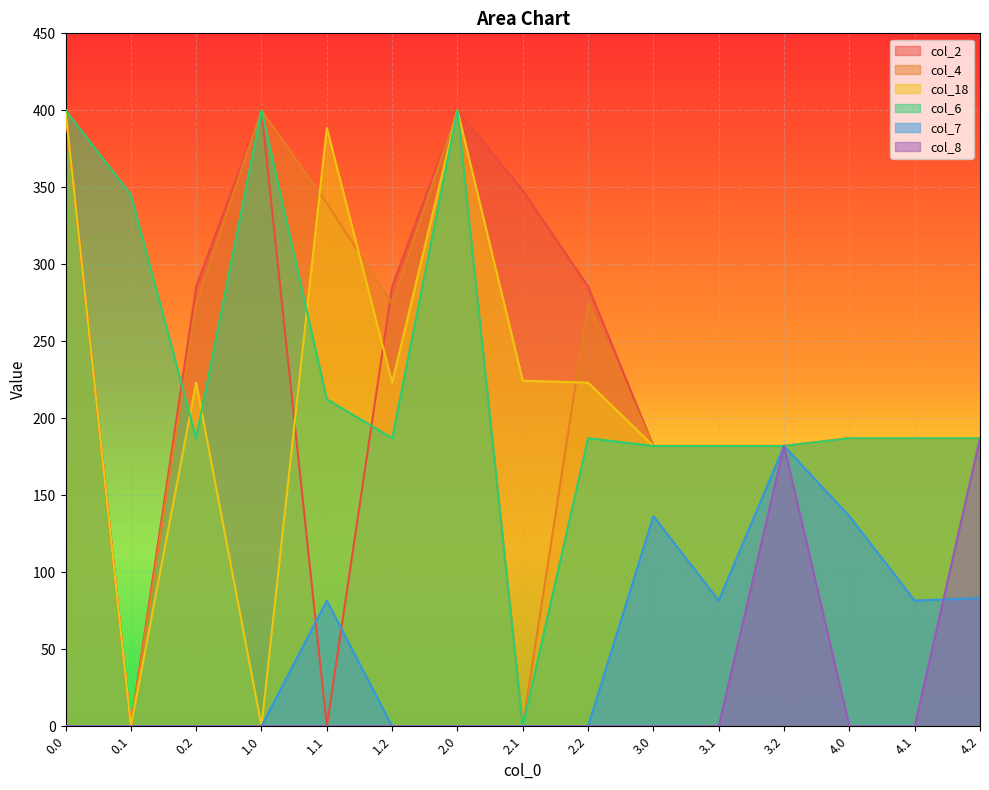

True or false: col_4 has more than 2 points higher than both neighbors.

True